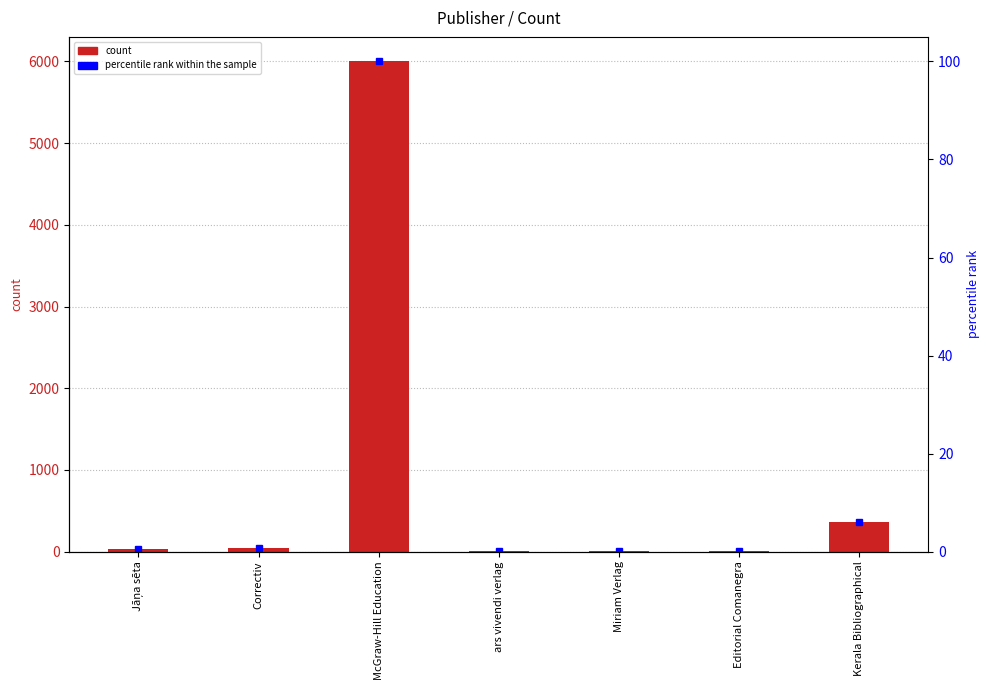

At which label is the value closest to 3002?

Kerala Bibliographical